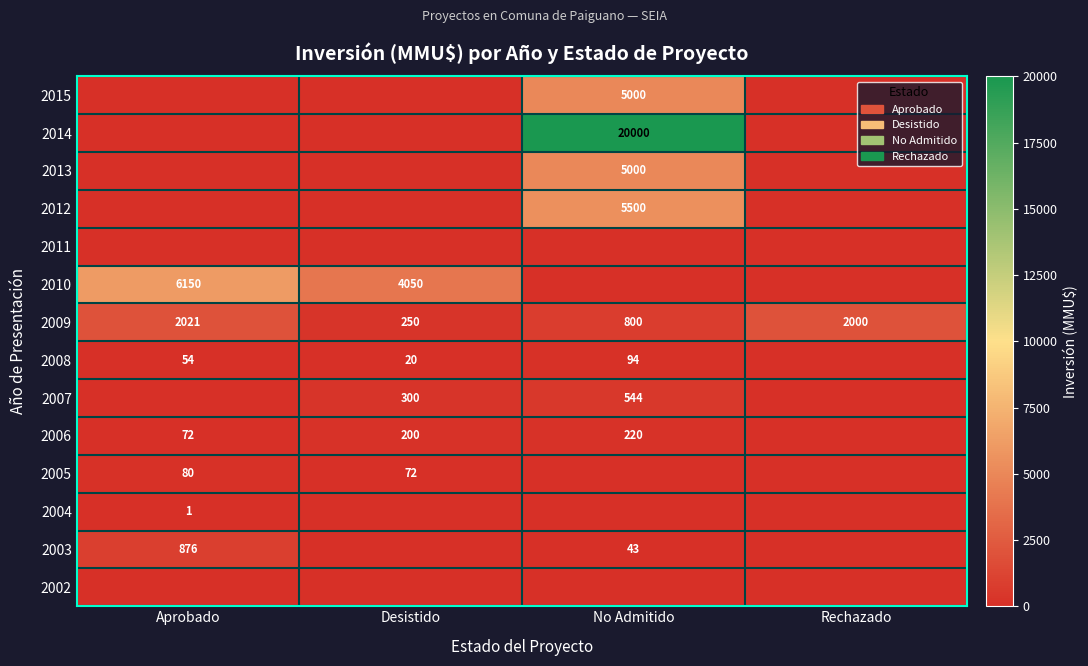

Is it true that 2007 equals 544 at No Admitido?

True